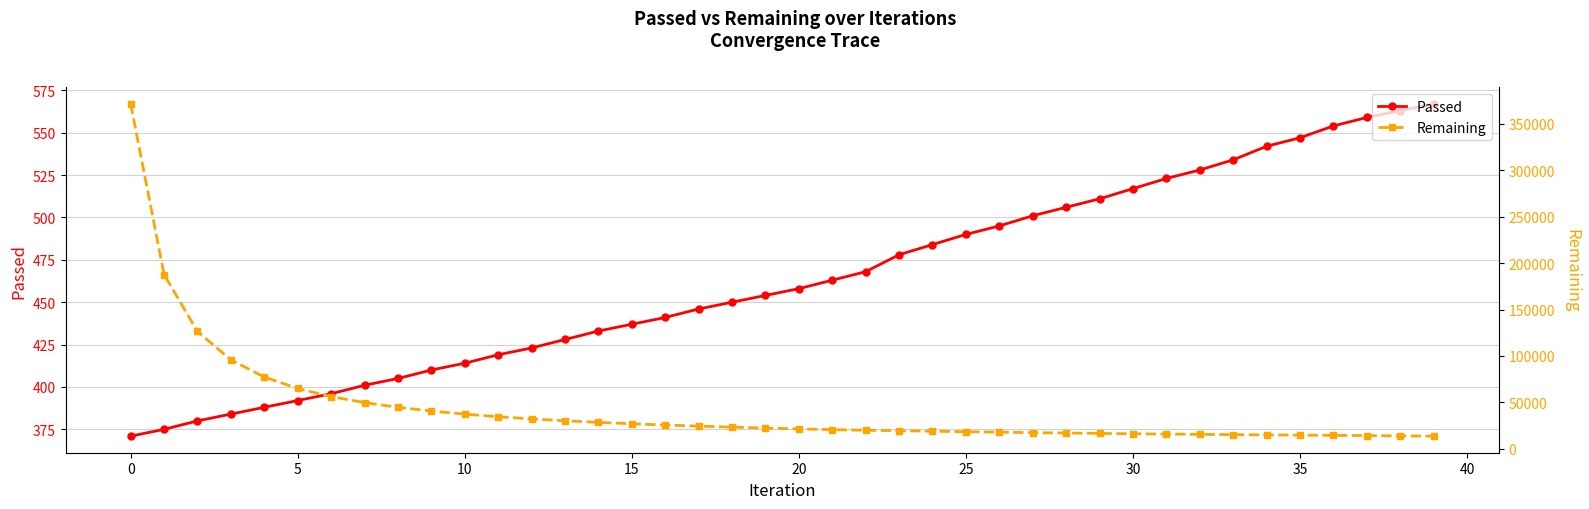

What are all the series names shown in the legend?

Passed, Remaining